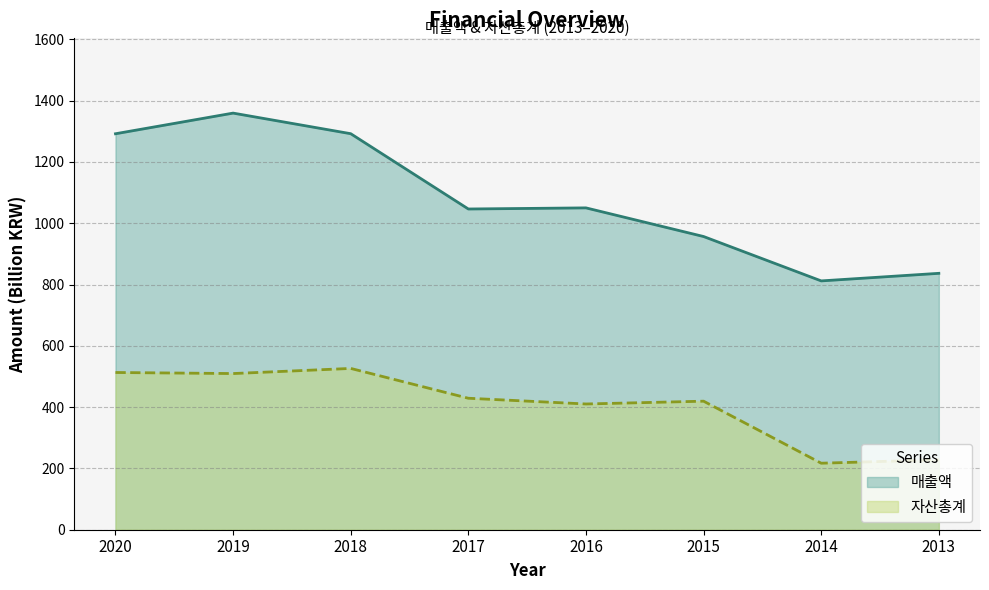

Which has a higher value, 2015 or 2017?

2017